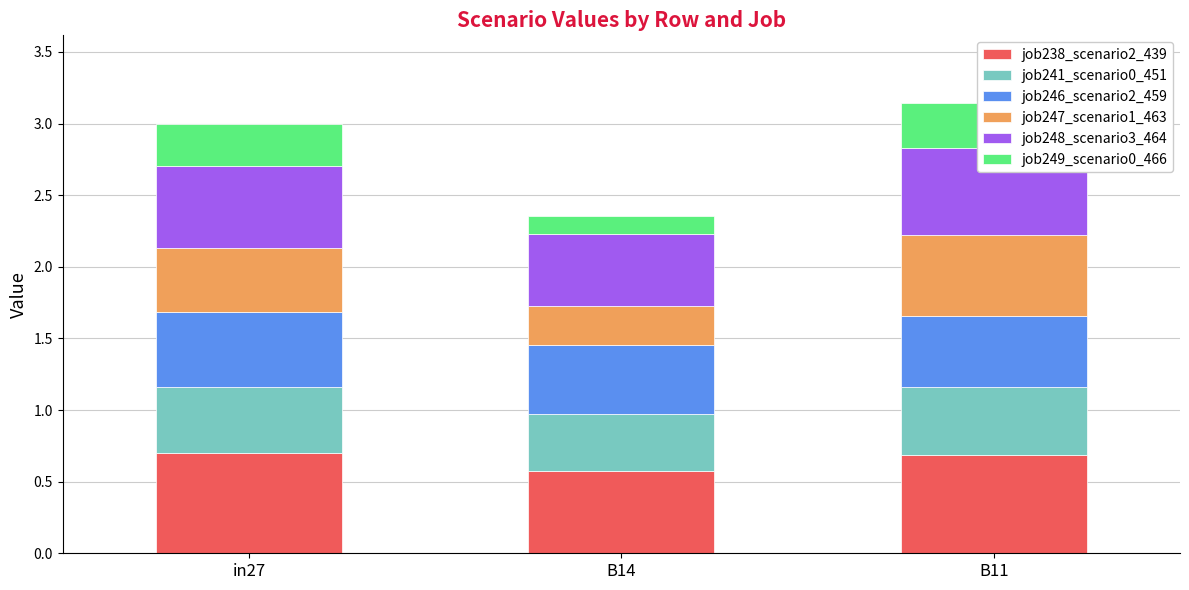

Rank the categories by job238_scenario2_439 value from lowest to highest.

B14, B11, in27